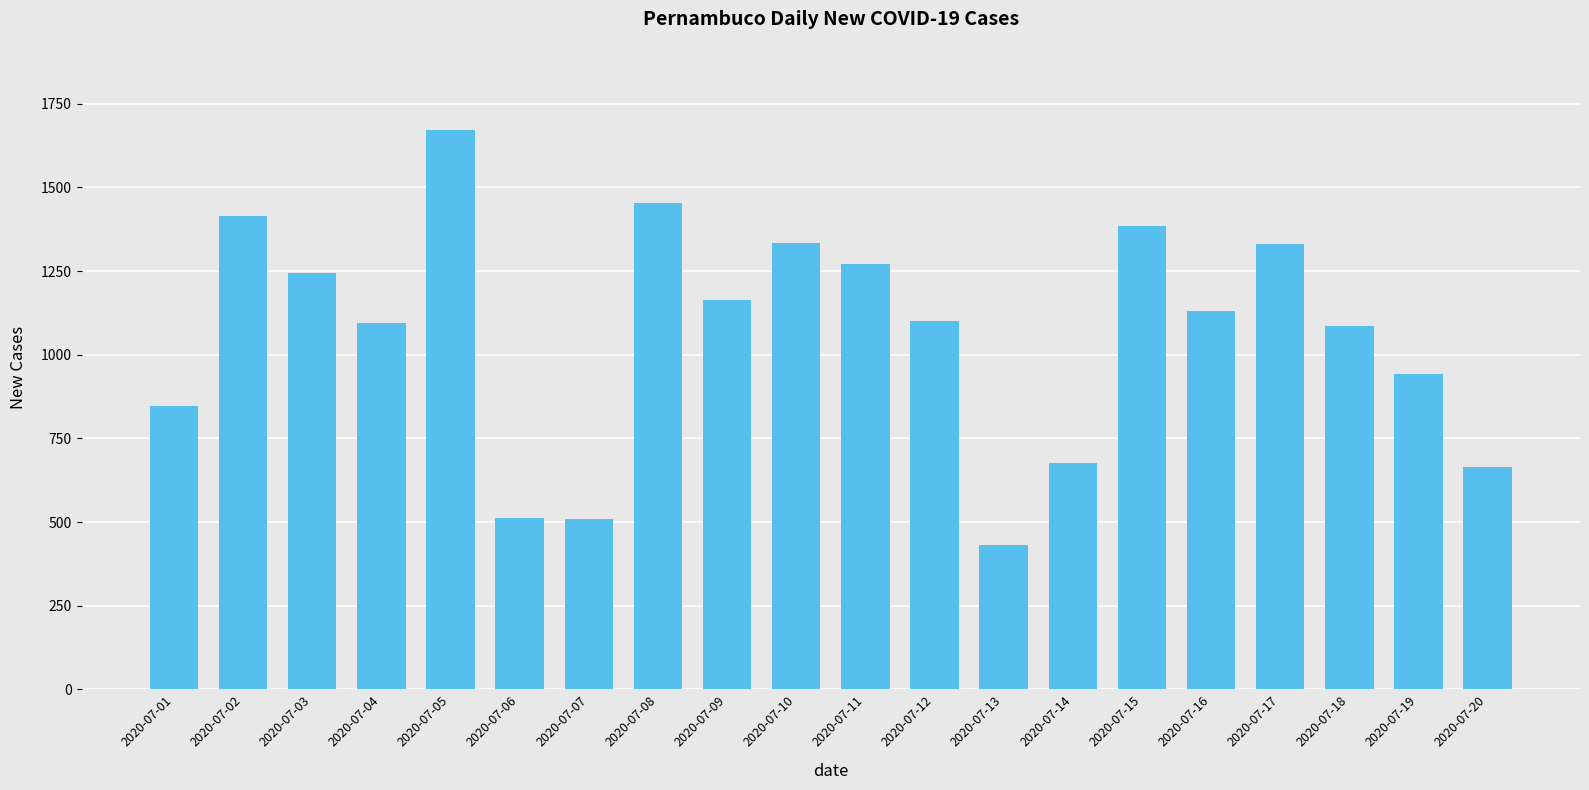

At which label does the data first exceed 1131?

2020-07-02